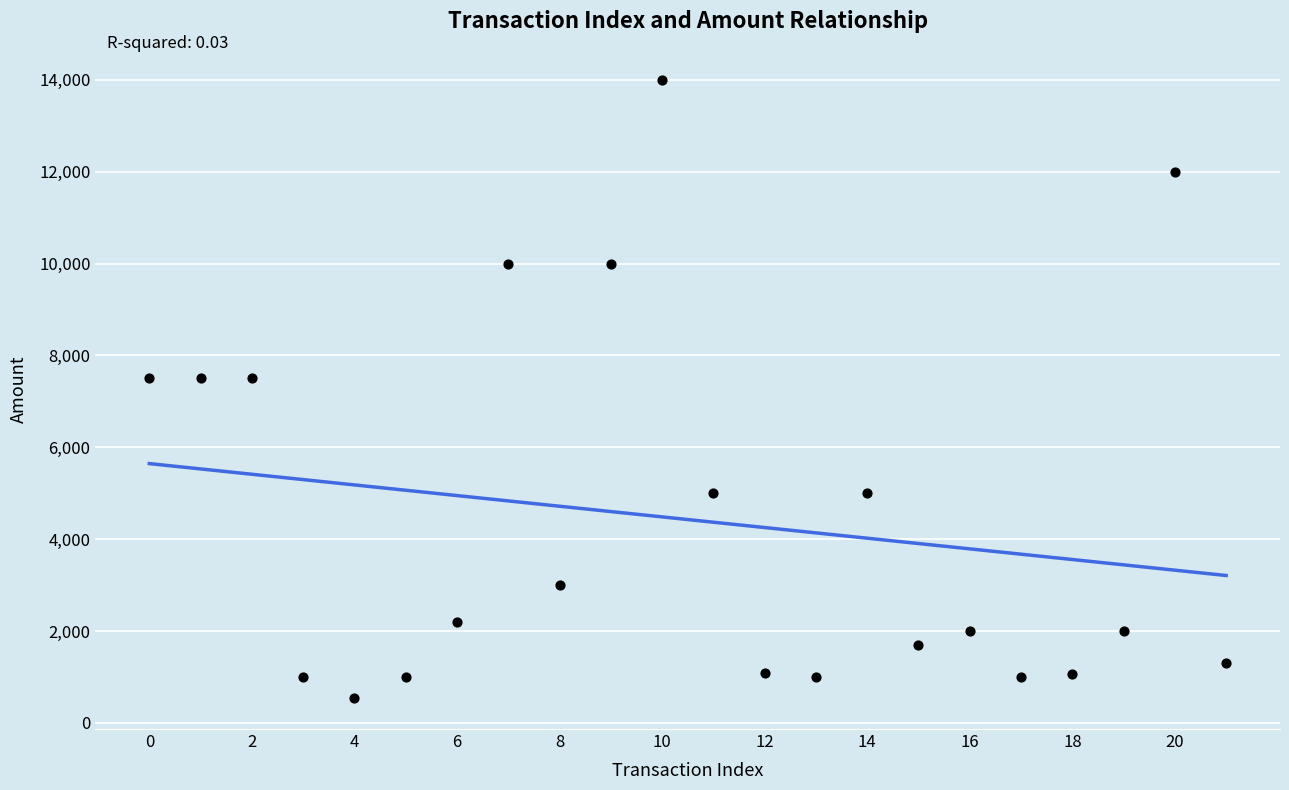

What is the range of Y values (max minus min)?

13460.0